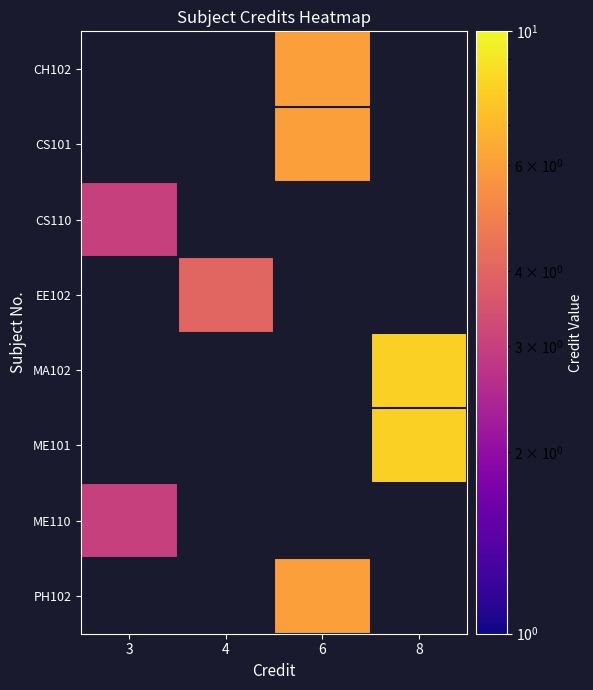

How many positive values does the CS101 series have?

1